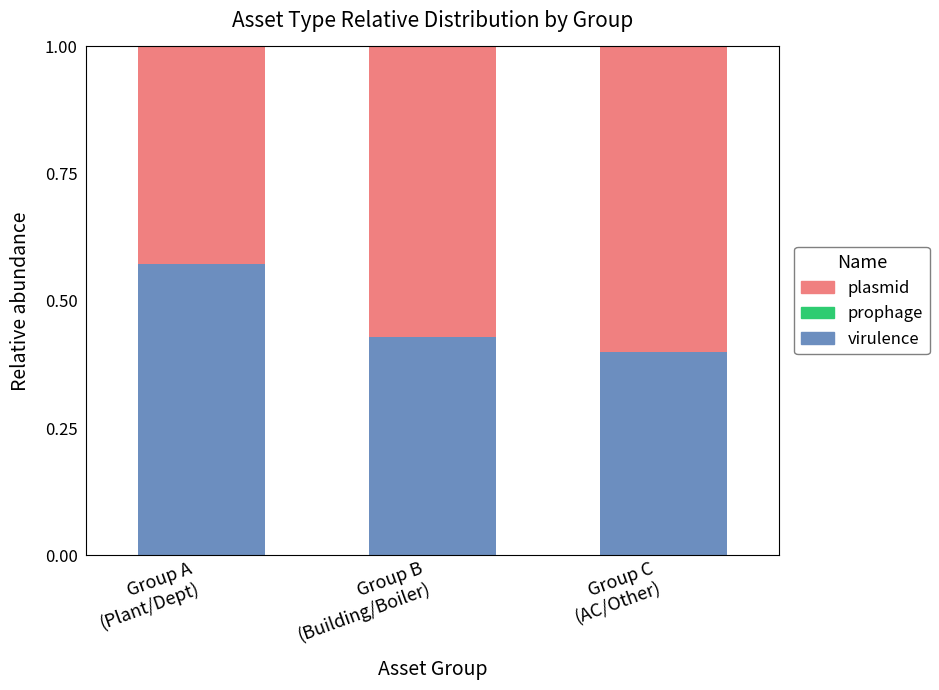

What is the sum of all virulence values?

1.4